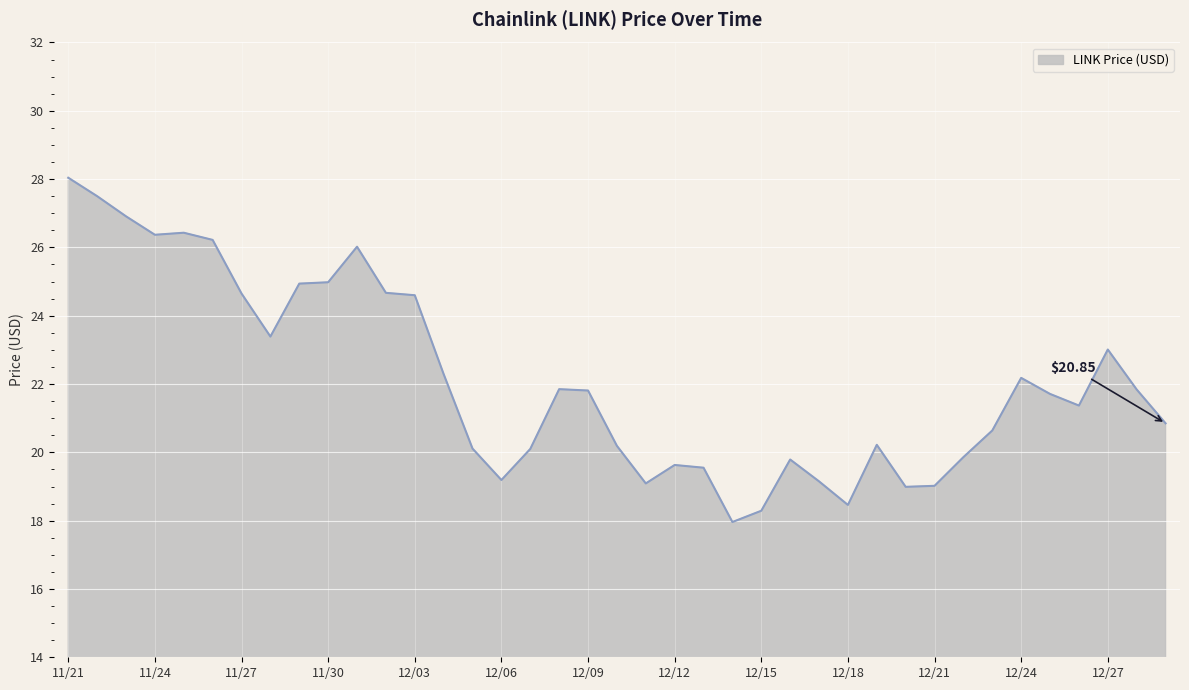

What is the difference between the maximum and minimum values?

10.1